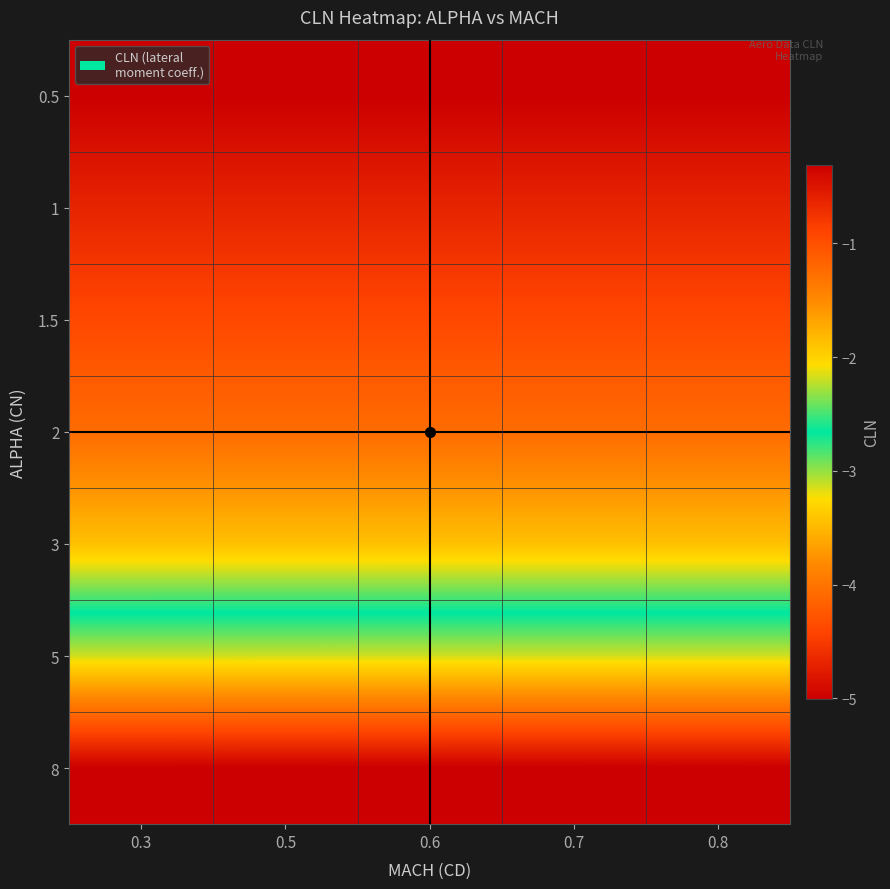

How many series are shown in this chart?

7